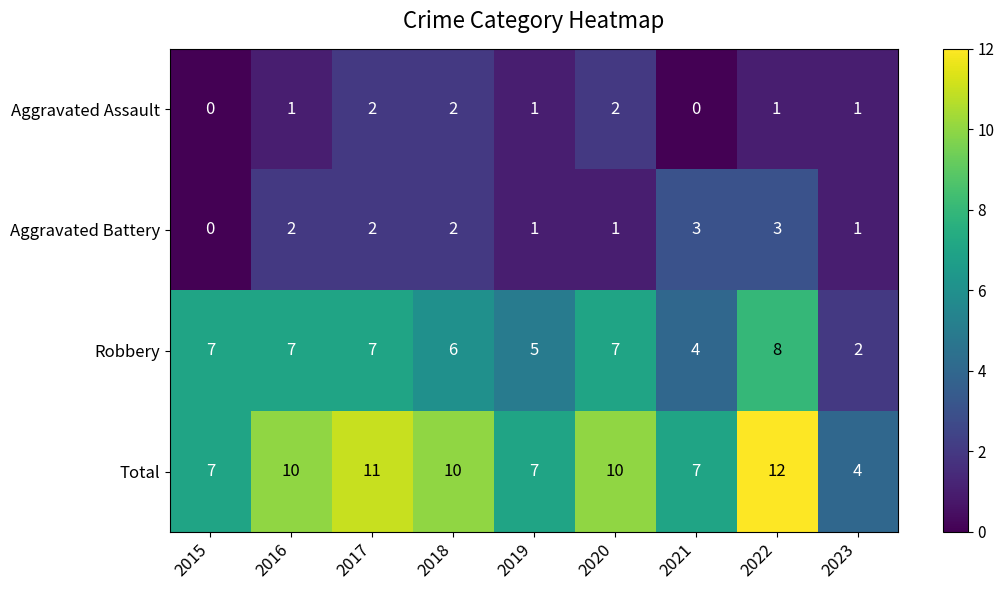

What is the spread (max minus min) of values at 2023?

3